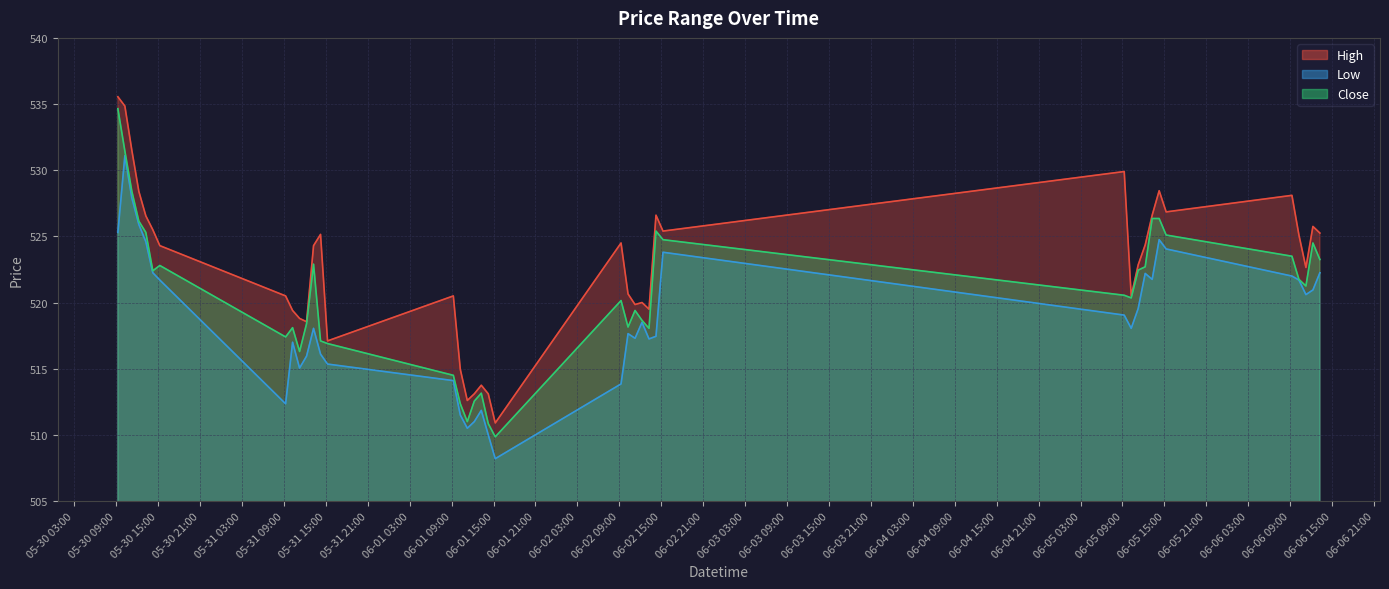

List the labels in order of Low value, smallest first.

2023-06-01 15:15, 2023-06-01 14:15, 2023-06-01 11:15, 2023-06-01 12:15, 2023-06-01 10:15, 2023-06-01 13:15, 2023-05-31 09:15, 2023-06-02 09:15, 2023-06-01 09:15, 2023-05-31 11:15, 2023-05-31 15:15, 2023-05-31 12:15, 2023-05-31 14:15, 2023-05-31 10:15, 2023-06-02 13:15, 2023-06-02 11:15, 2023-06-02 14:15, 2023-06-02 10:15, 2023-05-31 13:15, 2023-06-05 10:15, 2023-06-02 12:15, 2023-06-05 09:15, 2023-06-05 11:15, 2023-06-06 11:15, 2023-06-06 12:15, 2023-05-30 15:15, 2023-06-06 10:15, 2023-06-05 13:15, 2023-06-06 09:15, 2023-06-05 12:15, 2023-05-30 14:15, 2023-06-06 13:15, 2023-06-02 15:15, 2023-06-05 15:15, 2023-05-30 13:15, 2023-06-05 14:15, 2023-05-30 09:15, 2023-05-30 12:15, 2023-05-30 11:15, 2023-05-30 10:15